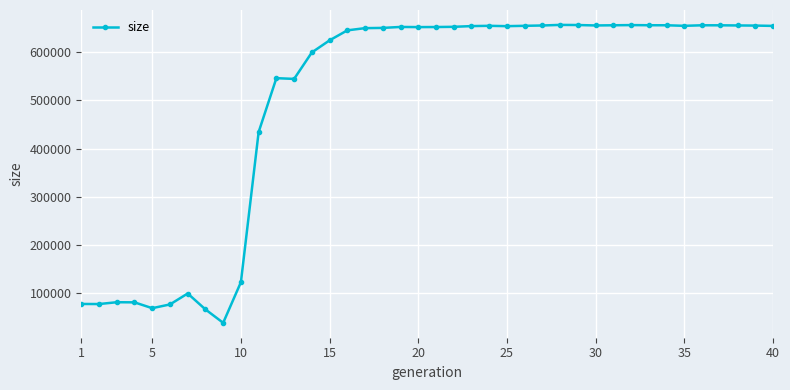

What is the value of the 33rd point from the left?

655802